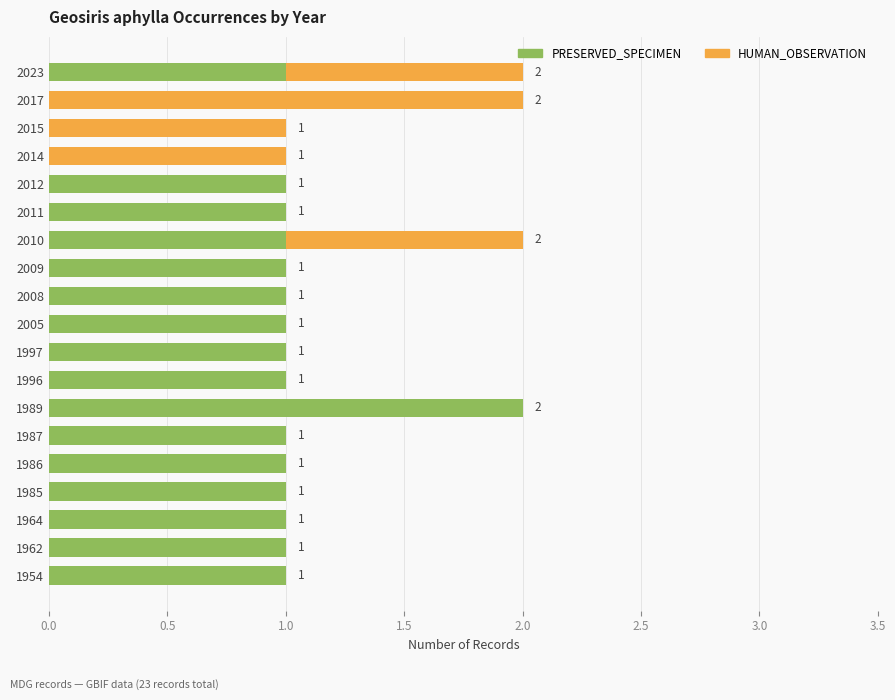

Which category has the highest value in the PRESERVED_SPECIMEN series?

1989